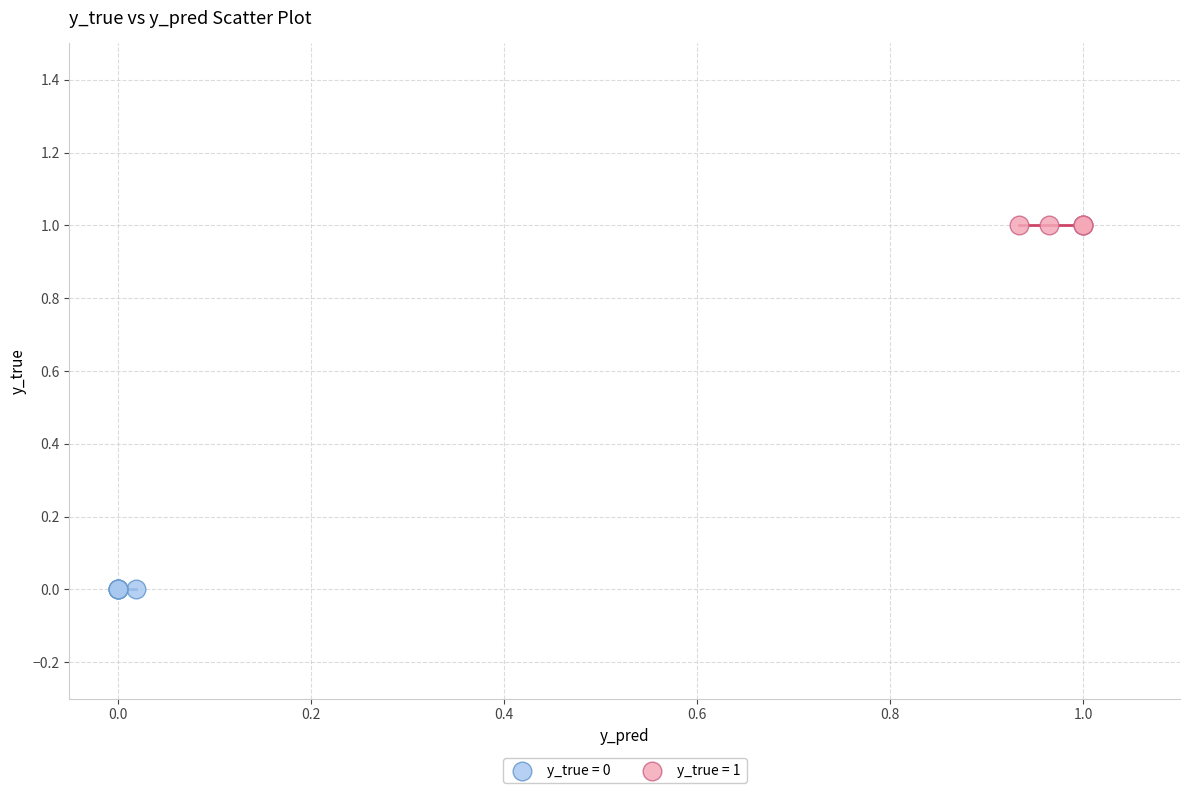

Which series contains the highest Y value?

y_true = 1